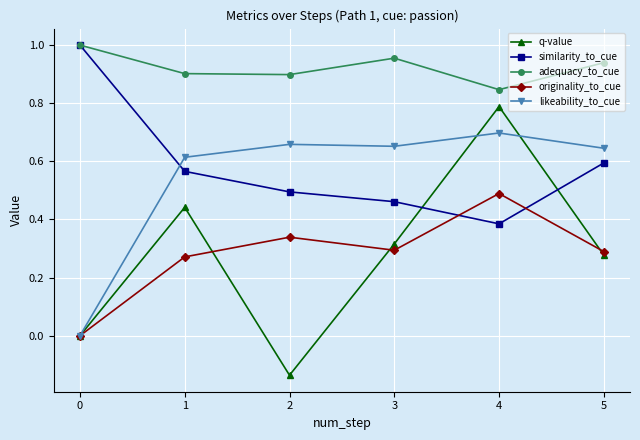

How many data points in likeability_to_cue are above 0?

5